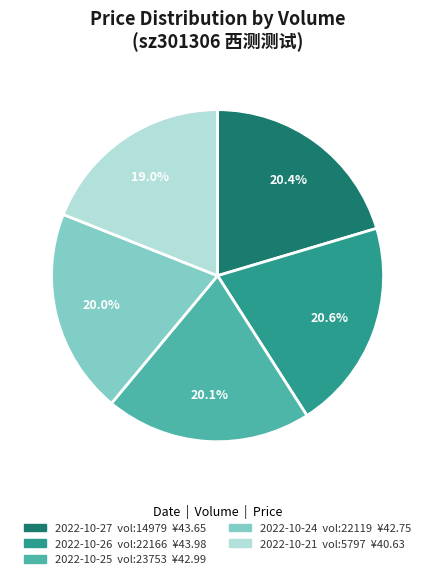

Is there a majority slice in this chart?

No